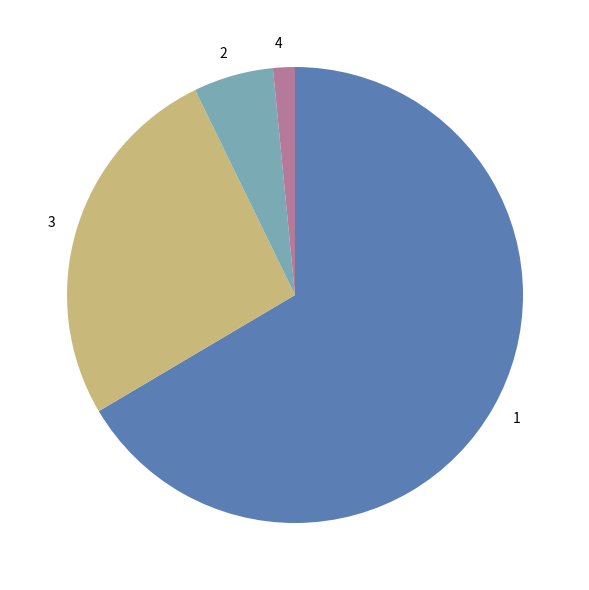

Does any single category account for the majority?

Yes